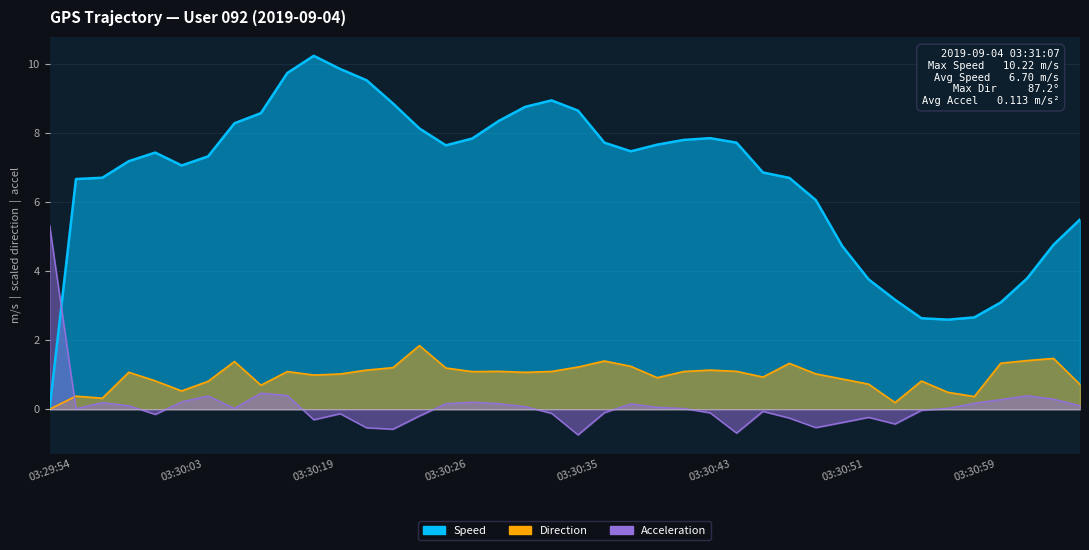

Where do Speed and Acceleration first cross each other?

03:29:54 and 03:29:55